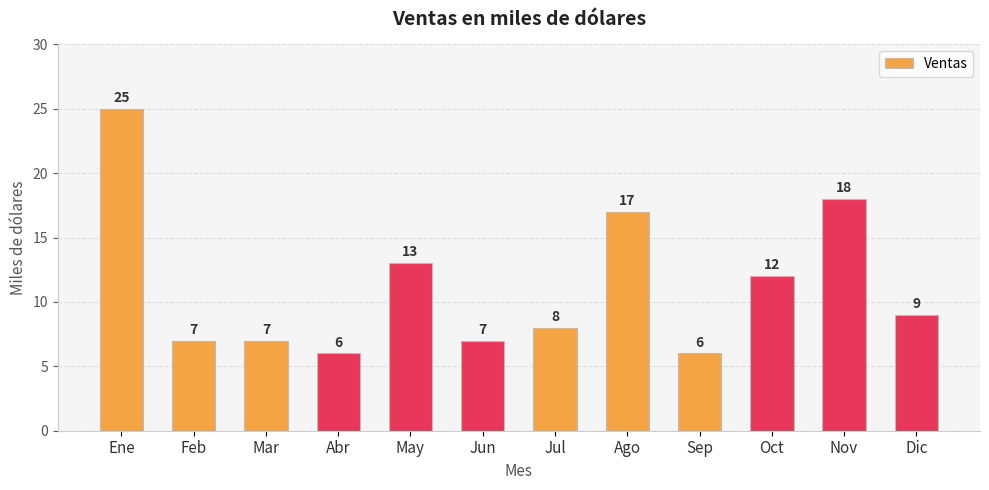

Which has a higher value, Nov or Oct?

Nov